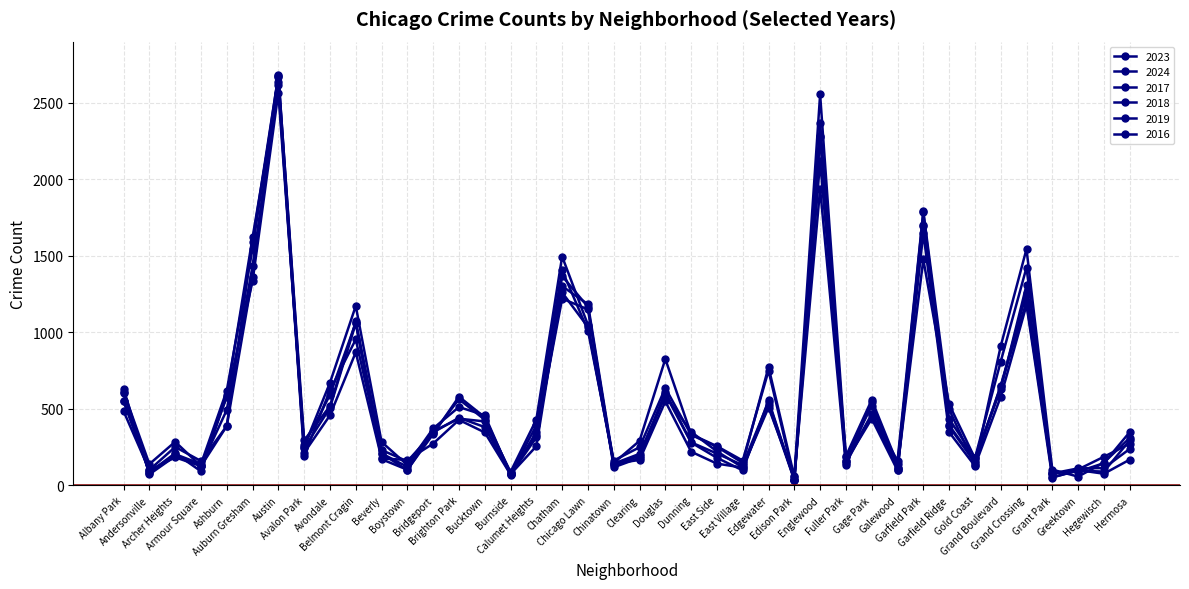

What is the difference between the maximum and second lowest values in the 2019 series?

2617